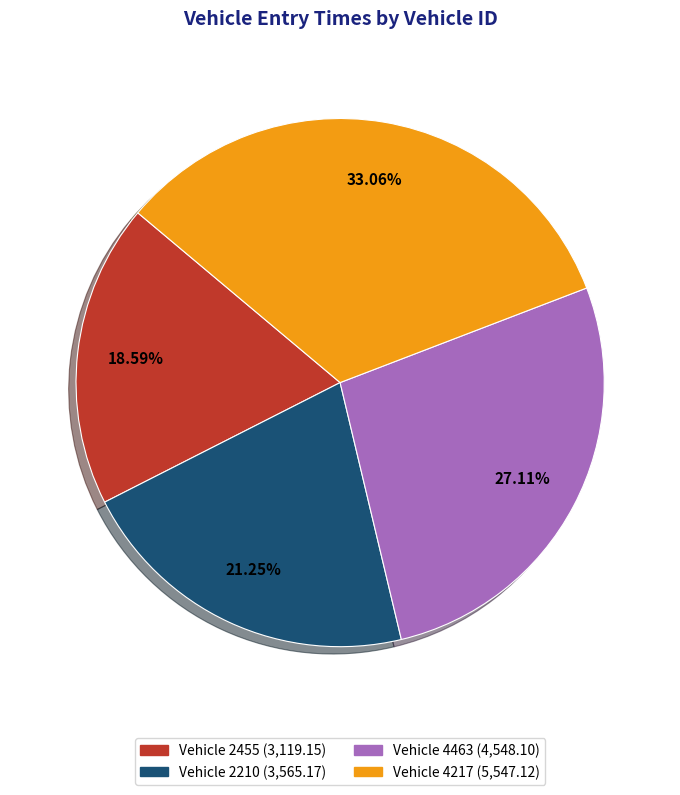

Count the number of slices in the pie.

4